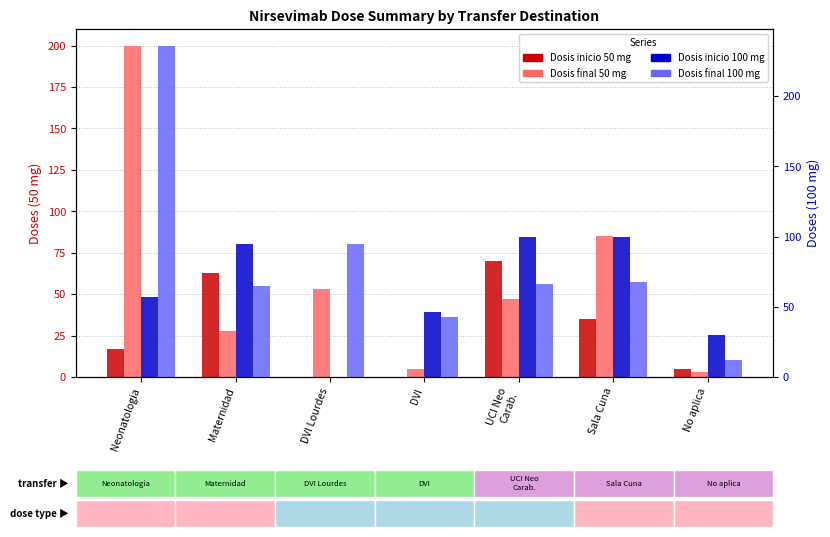

What is the maximum value shown in the chart?

236